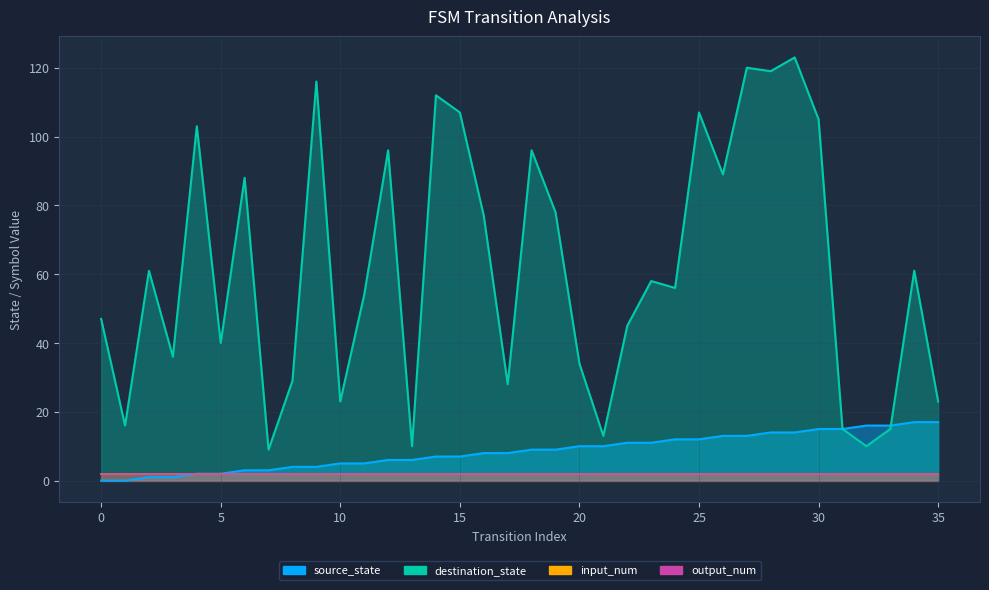

What is the difference between the maximum and minimum values in the source_state series?

17